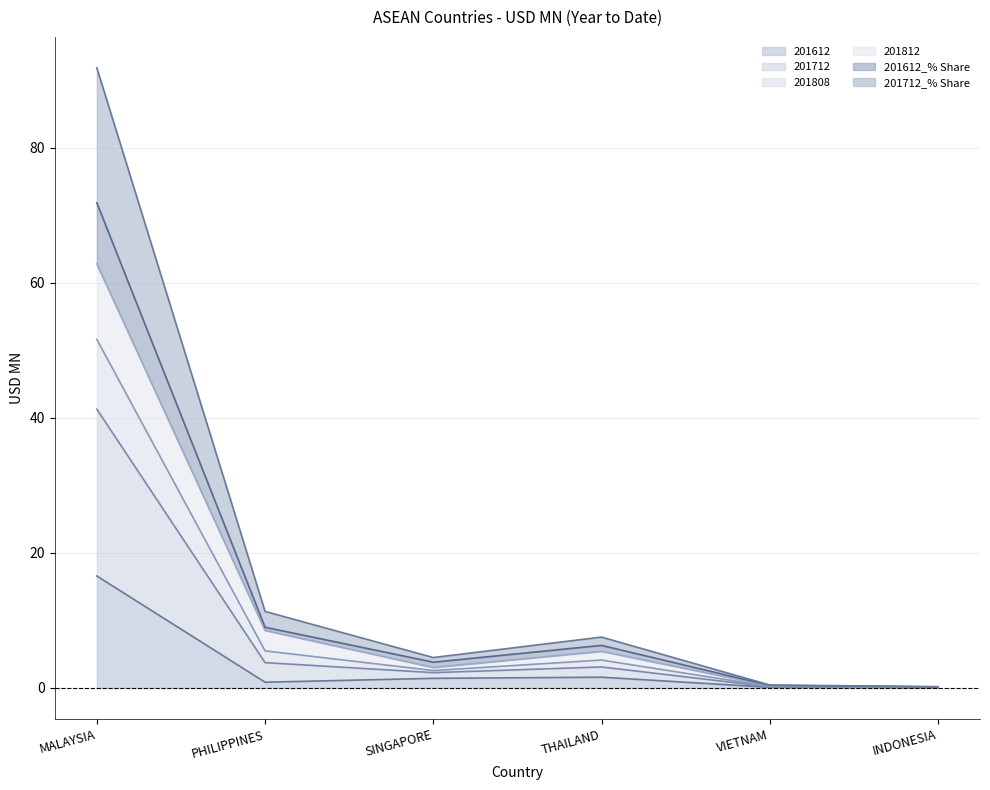

Between PHILIPPINES and INDONESIA, which series saw the biggest shift?

201712